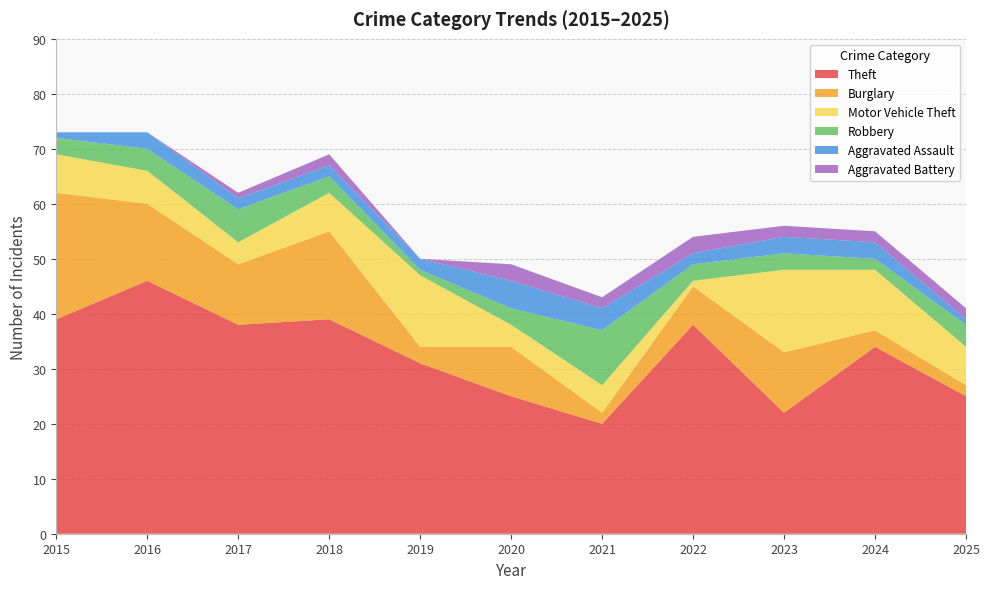

Reading left to right, list all the values displayed in this chart.

Theft: 39	46	38	39	31	25	20	38	22	34	25
Burglary: 23	14	11	16	3	9	2	7	11	3	2
Motor Vehicle Theft: 7	6	4	7	13	4	5	1	15	11	7
Robbery: 3	4	6	3	1	3	10	3	3	2	4
Aggravated Assault: 1	3	2	2	2	5	4	2	3	3	1
Aggravated Battery: 0	0	1	2	0	3	2	3	2	2	2